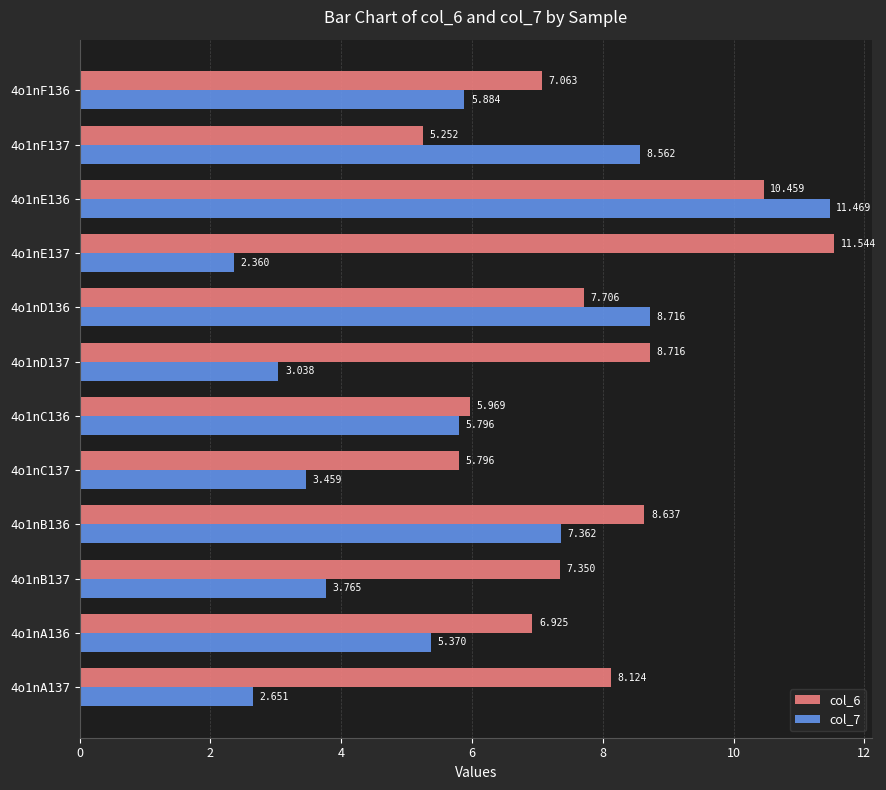

Is the value of col_6 at 4o1nA136 greater than the value of col_7 at 4o1nC136?

Yes